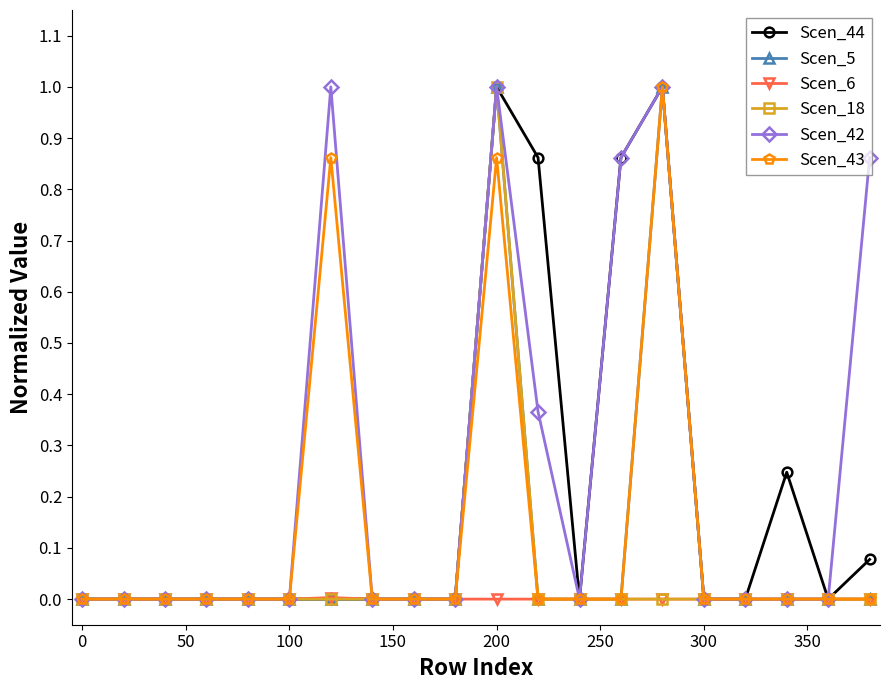

What is the greatest value displayed?

1.0